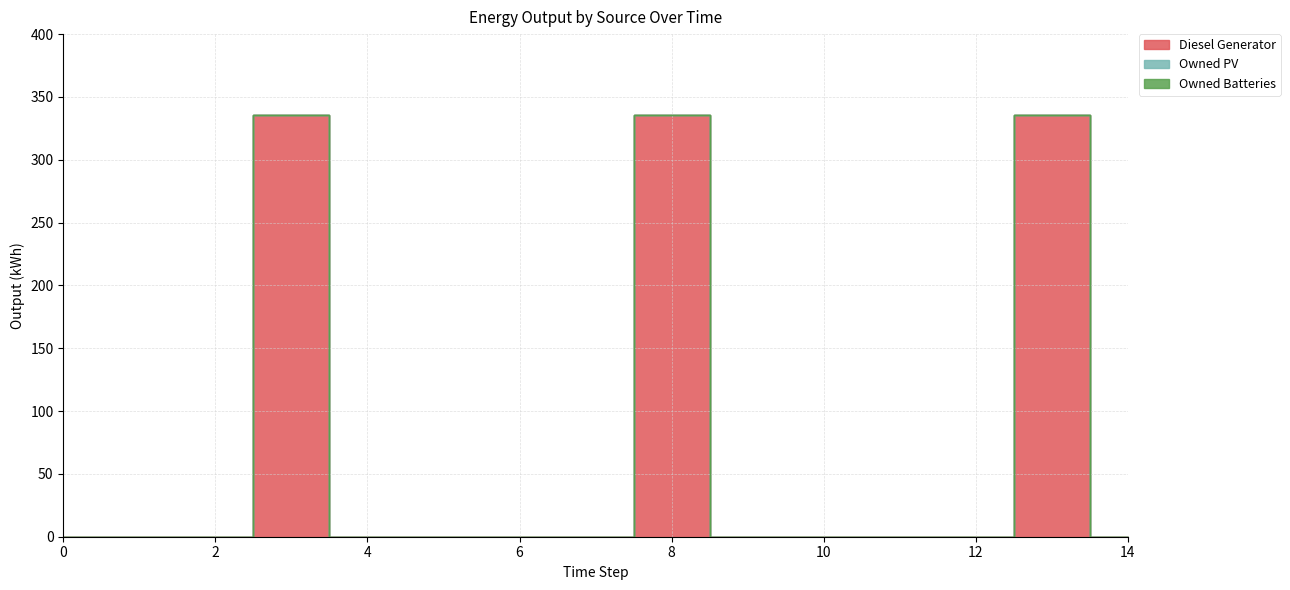

Is the value of Owned PV at 0 greater than the value of Diesel Generator at 4?

No